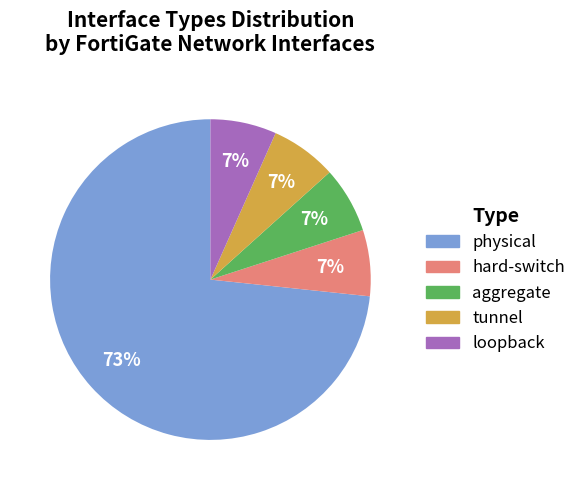

Is there any slice that represents more than half of the pie?

Yes